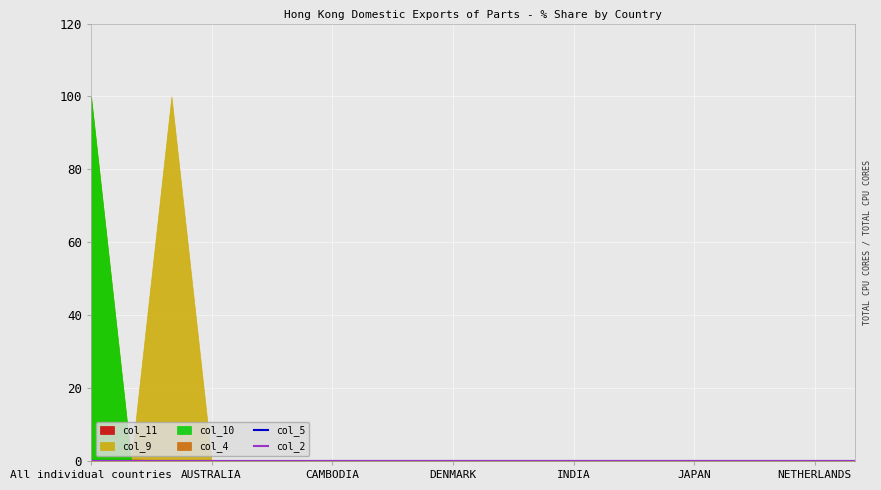

What position from the left is NETHERLANDS?

19